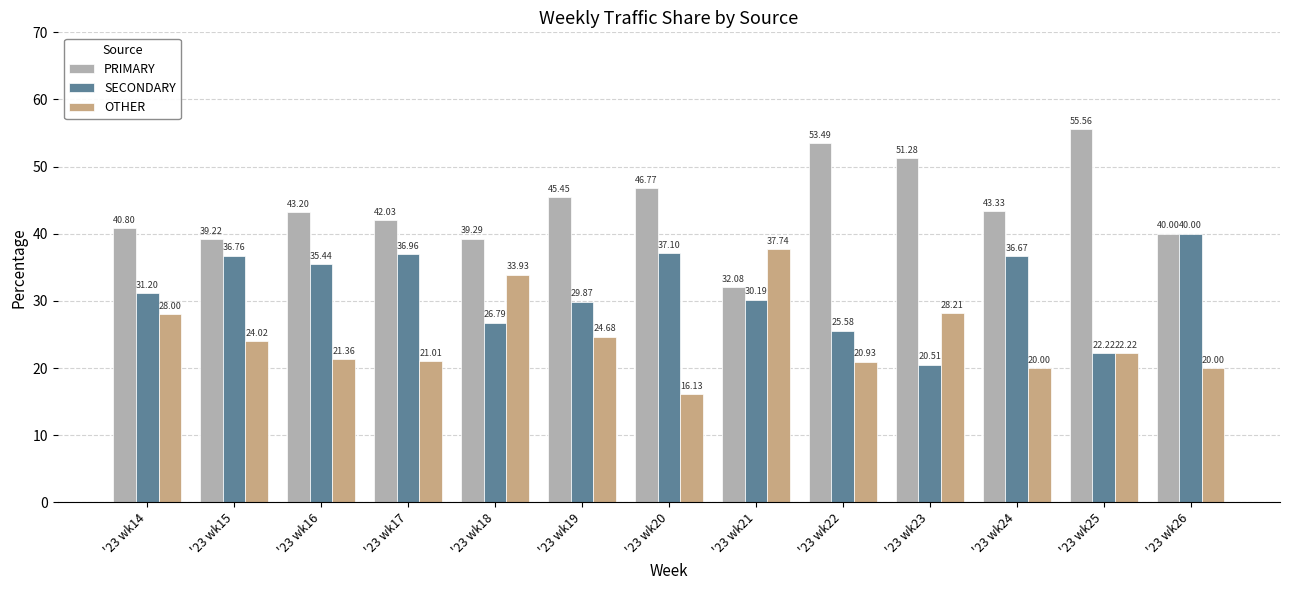

At which label does SECONDARY reach its peak?

'23 wk26